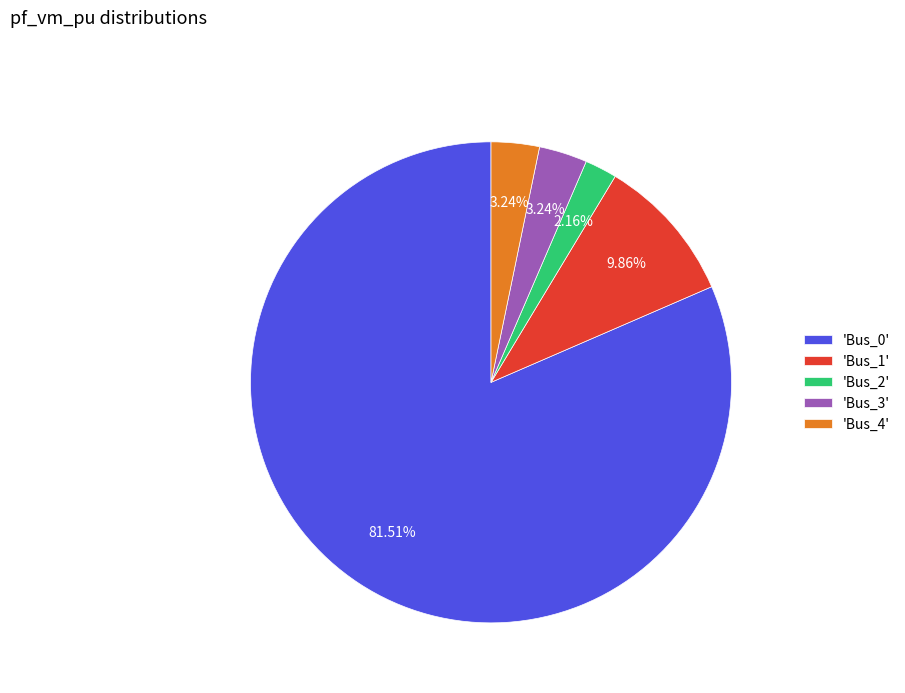

Which category has the smallest portion of the pie?

'Bus_2'